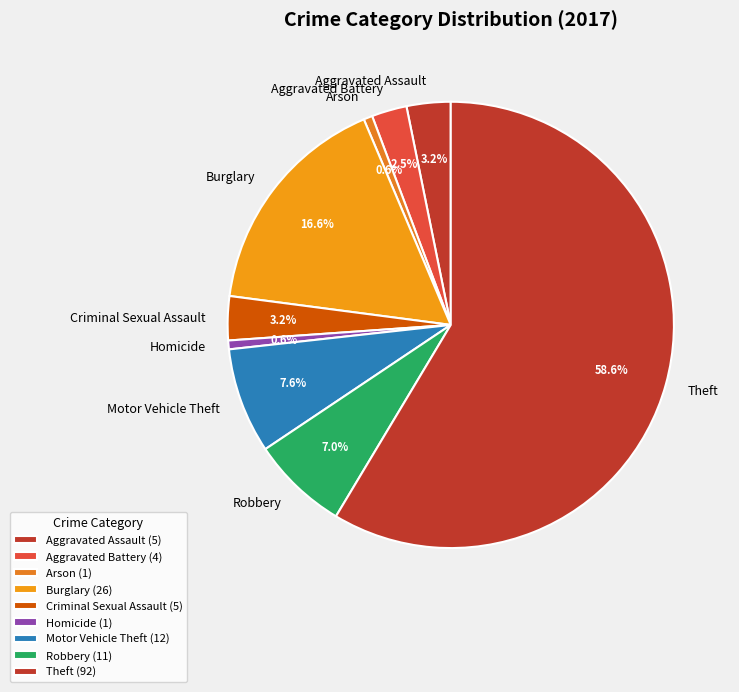

Which has a higher value, Aggravated Assault or Robbery?

Robbery